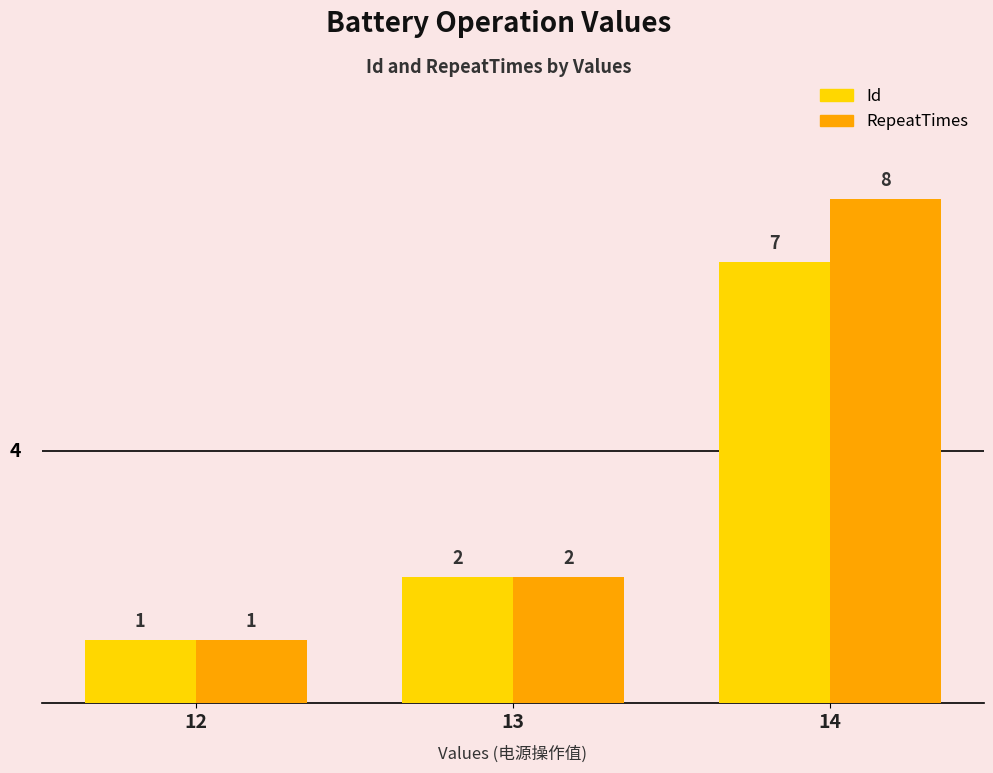

Read the RepeatTimes value at 13.

2